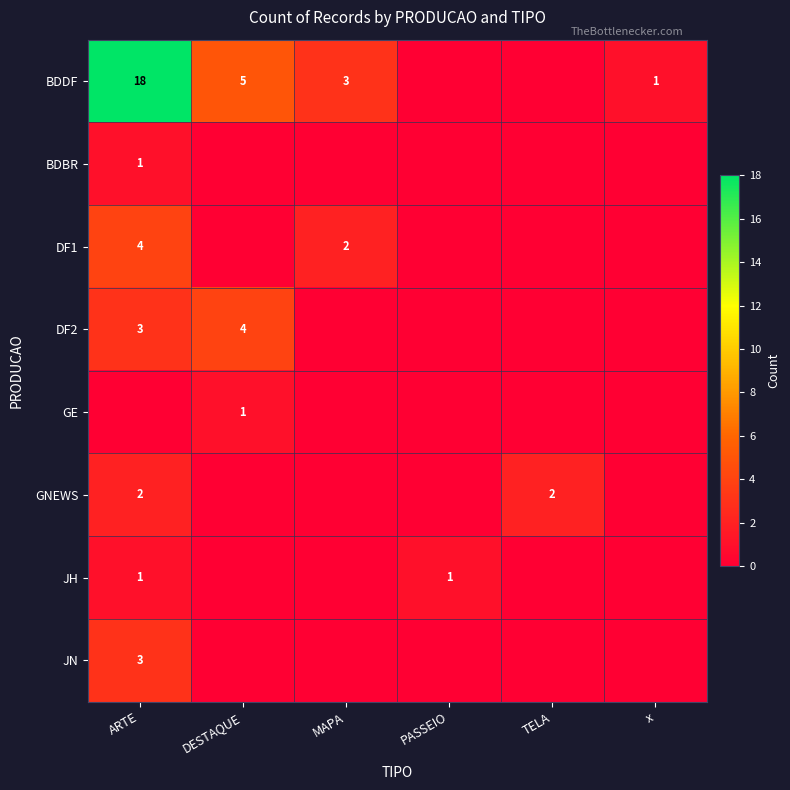

Between ARTE and MAPA, which series saw the biggest shift?

BDDF